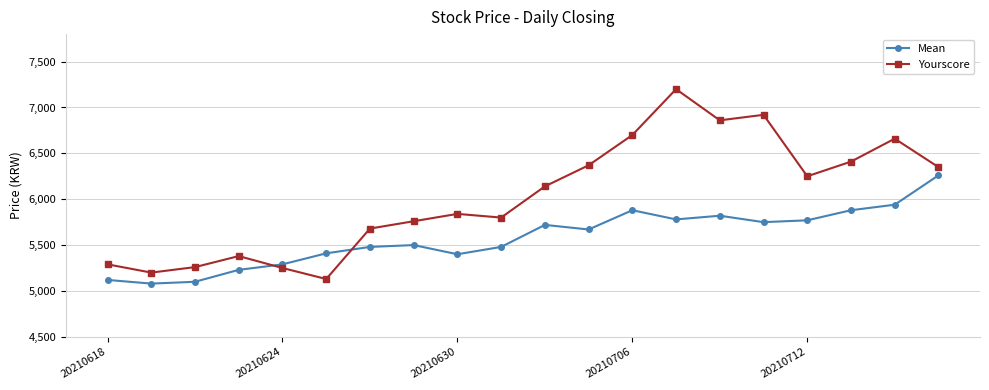

After their last crossing, which series has the higher values: Mean or Yourscore?

Yourscore